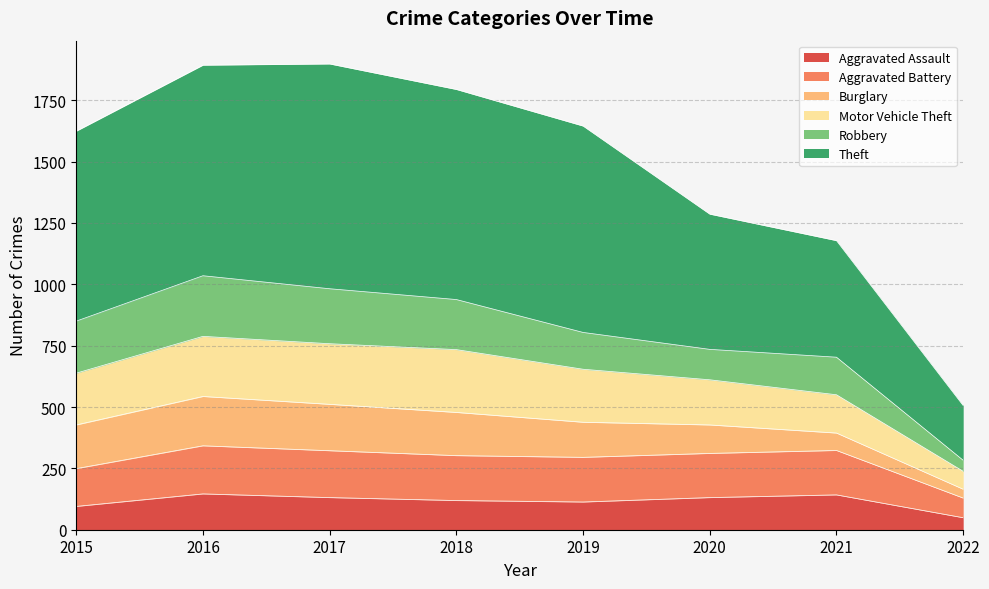

Does the chart have visible grid lines?

Yes